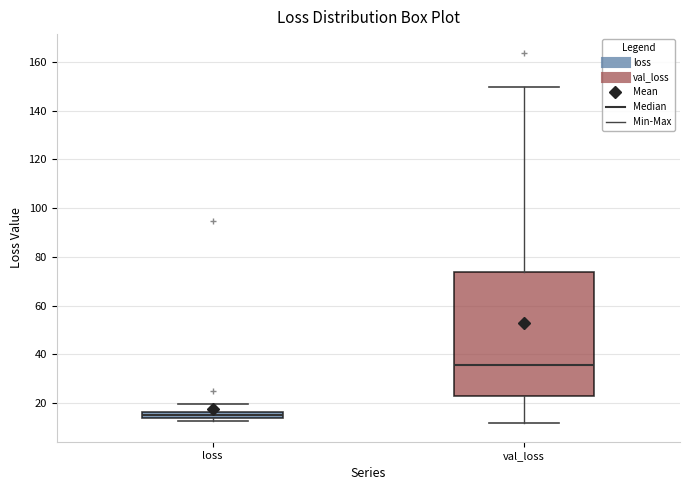

Where does the median line of the box for val_loss sit on the y-axis? The values are not printed on the chart, so give them approximately, as read against the axis.

36